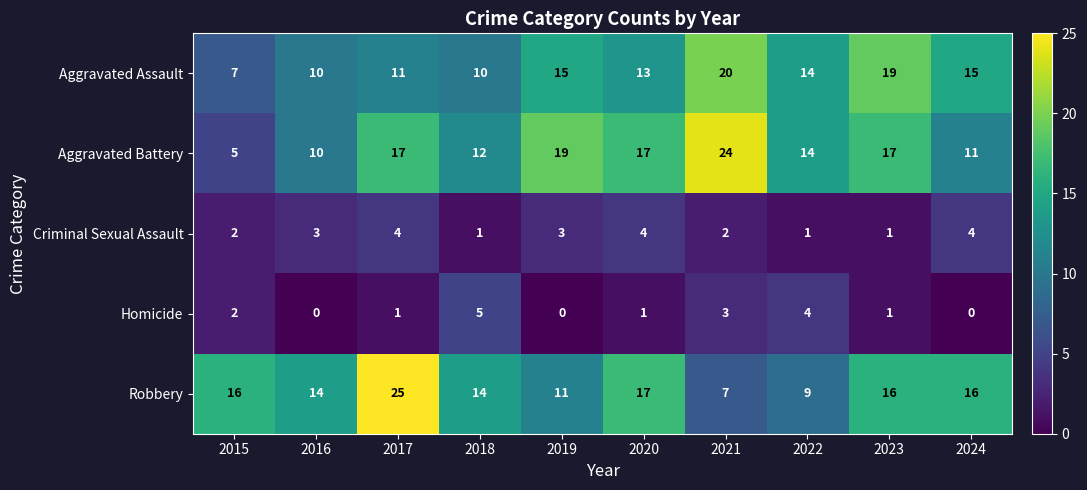

What is the maximum value for Robbery?

25